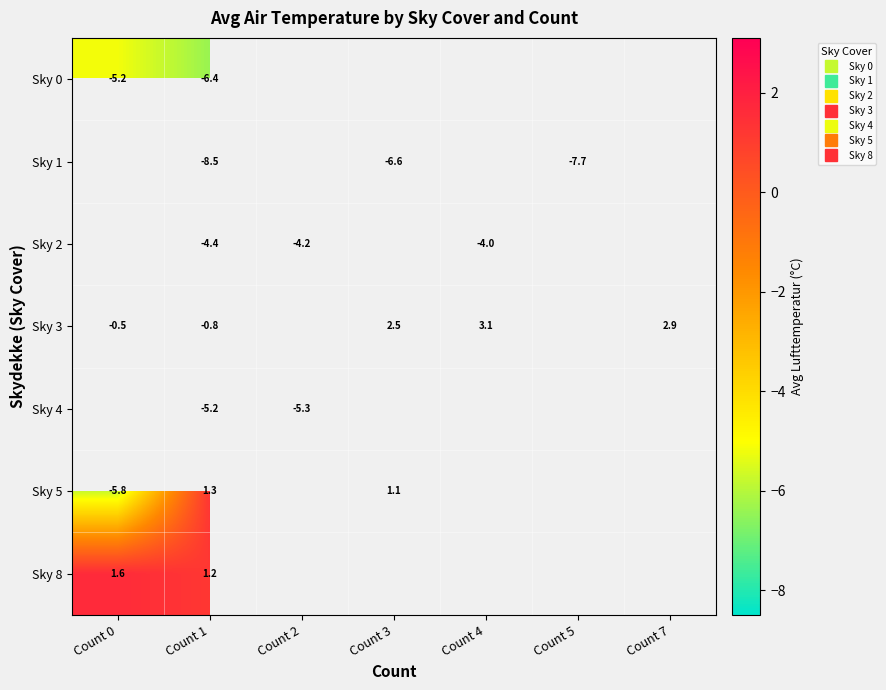

Which label corresponds to the smallest value in the chart?

Count 1